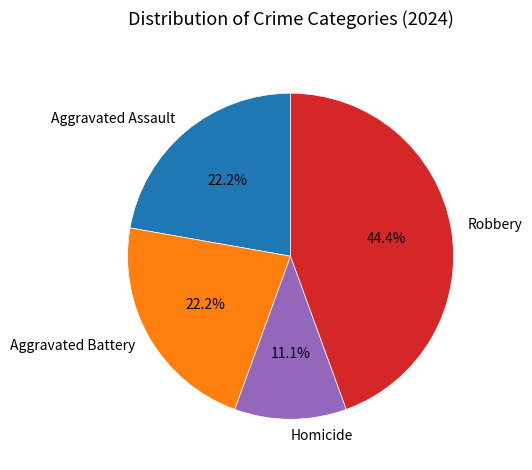

How many slices are in this pie chart?

4